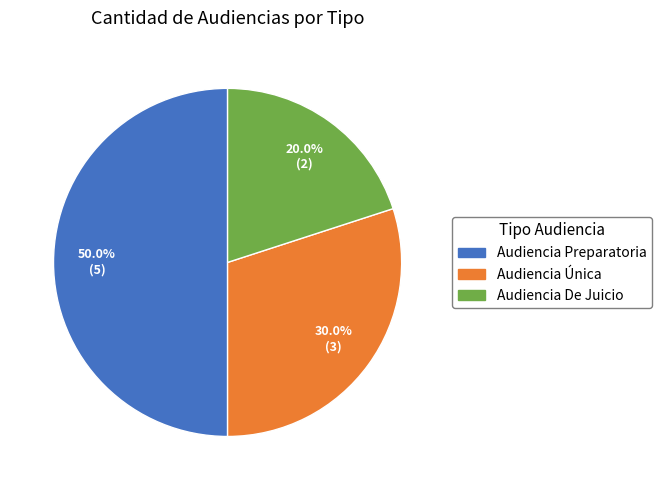

The Audiencia De Juicio slice represents 20% of the pie. True or false?

True